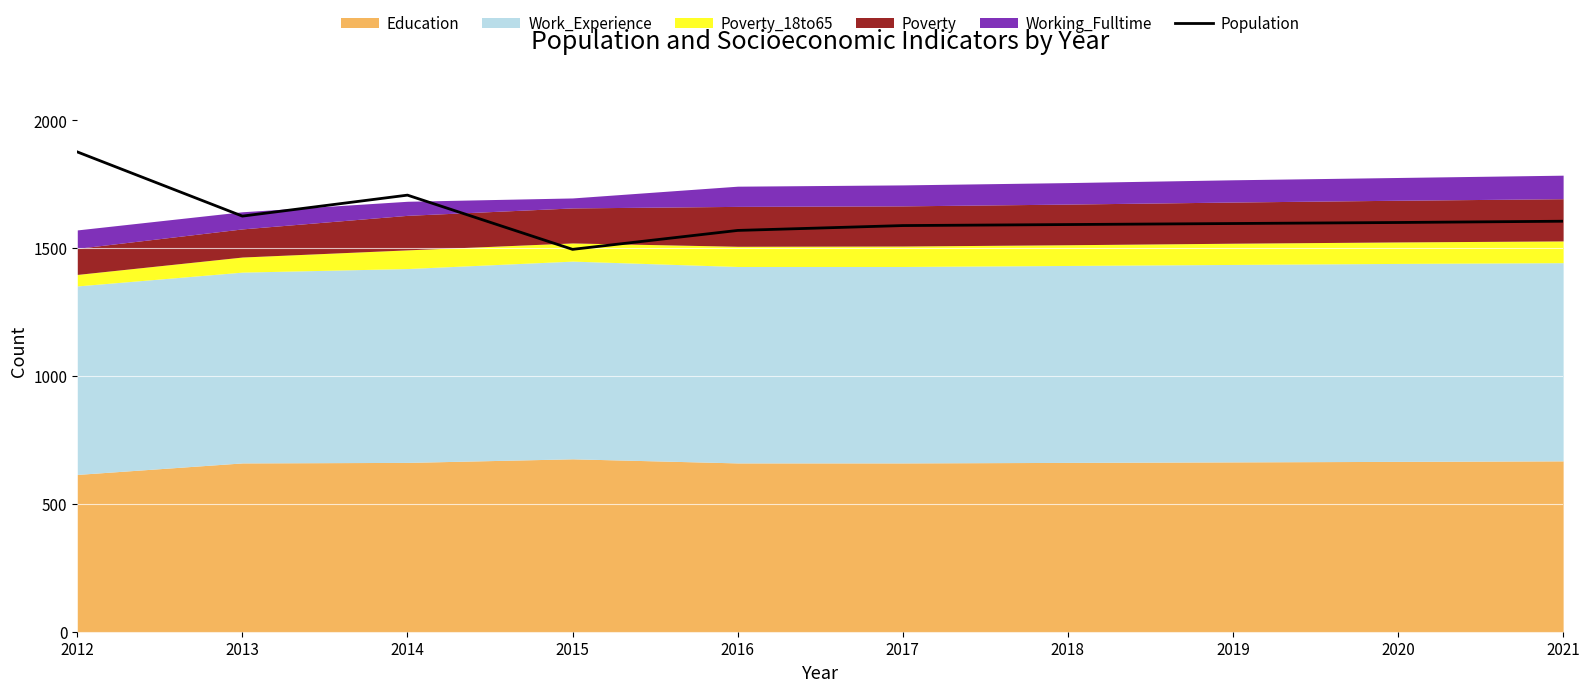

Rank the categories by value from highest to lowest.

2012, 2014, 2013, 2021, 2020, 2019, 2018, 2017, 2016, 2015